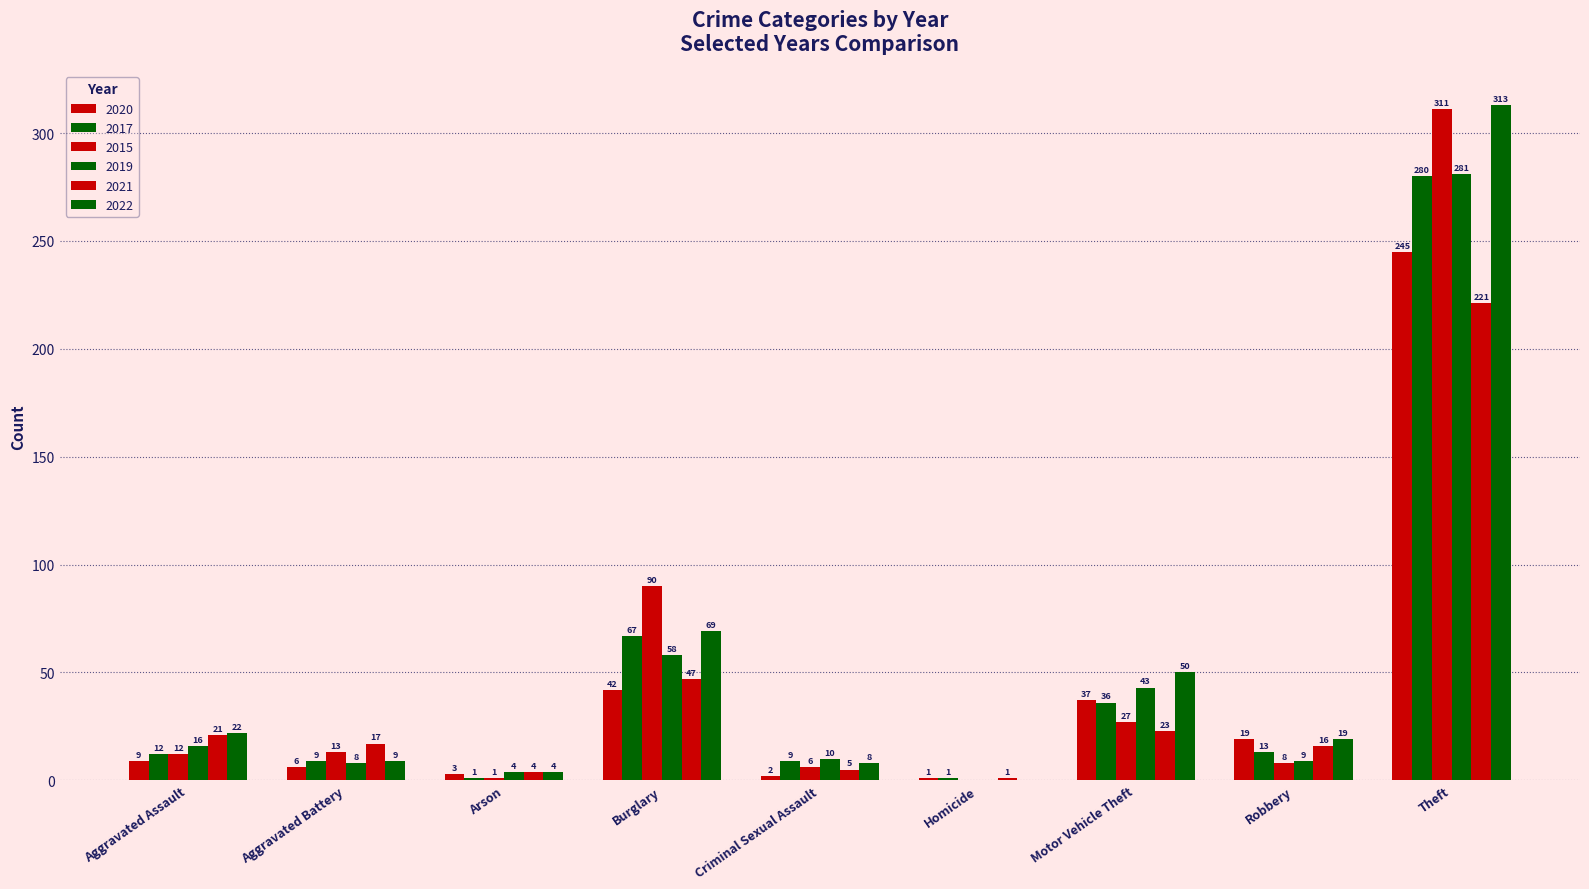

What is the difference between the maximum and minimum values in the 2022 series?

313